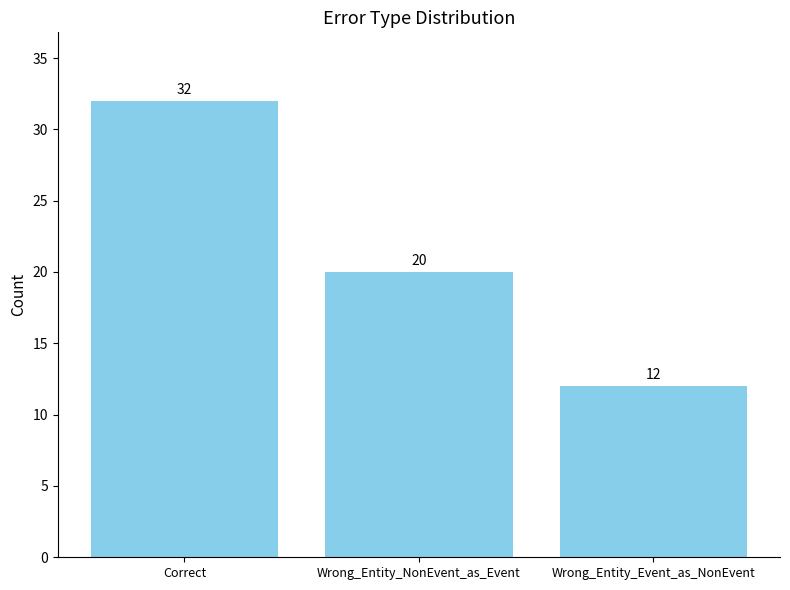

What position from the right is Correct?

3